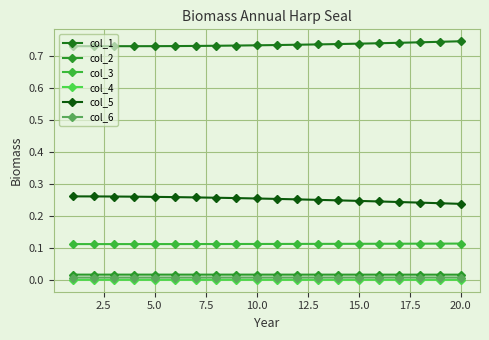

At which label is col_3 closest to 0?

5.0